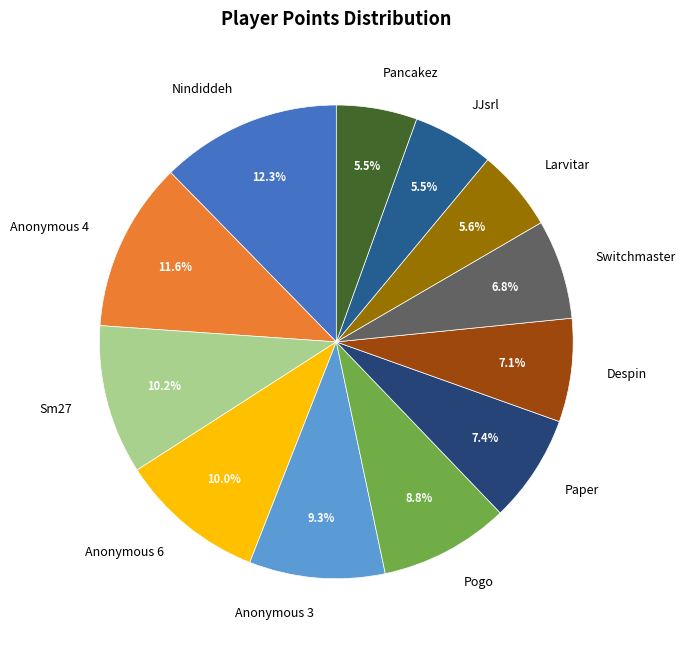

To the nearest percent, what percentage of the pie is Anonymous 6?

10%